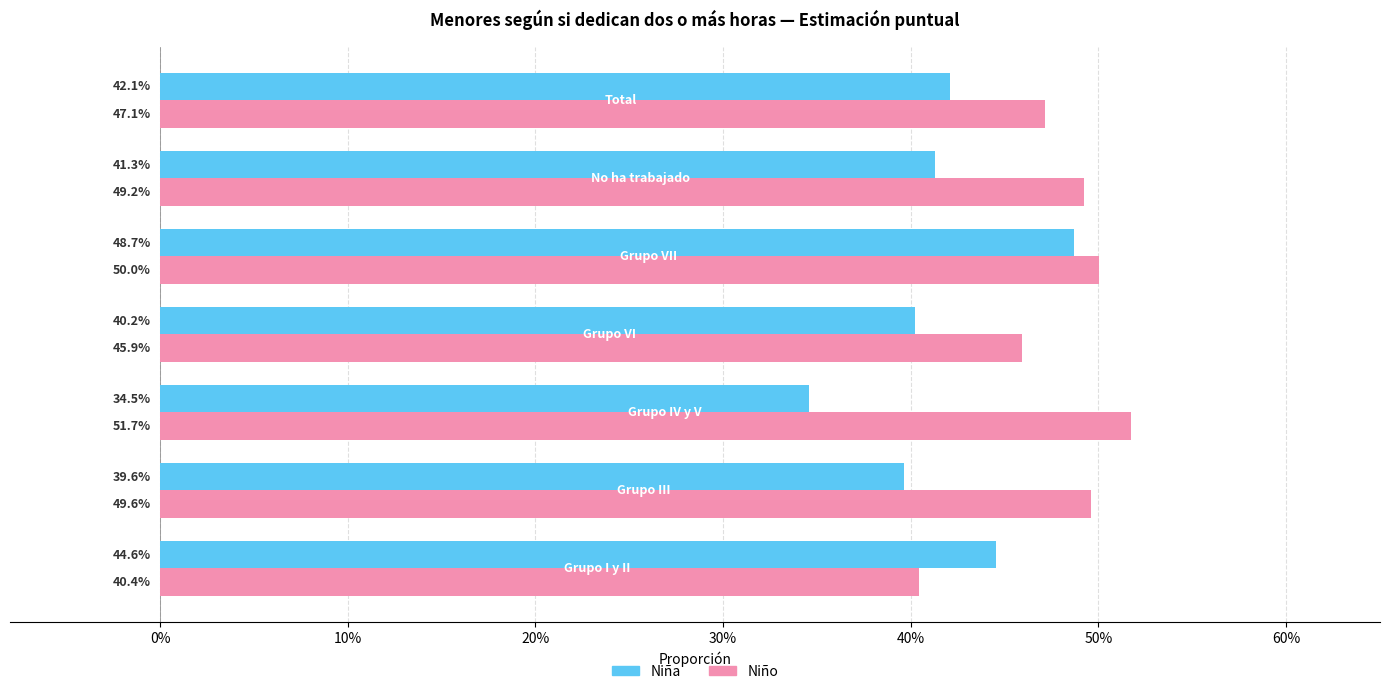

What are all the series names shown in the legend?

Niña, Niño